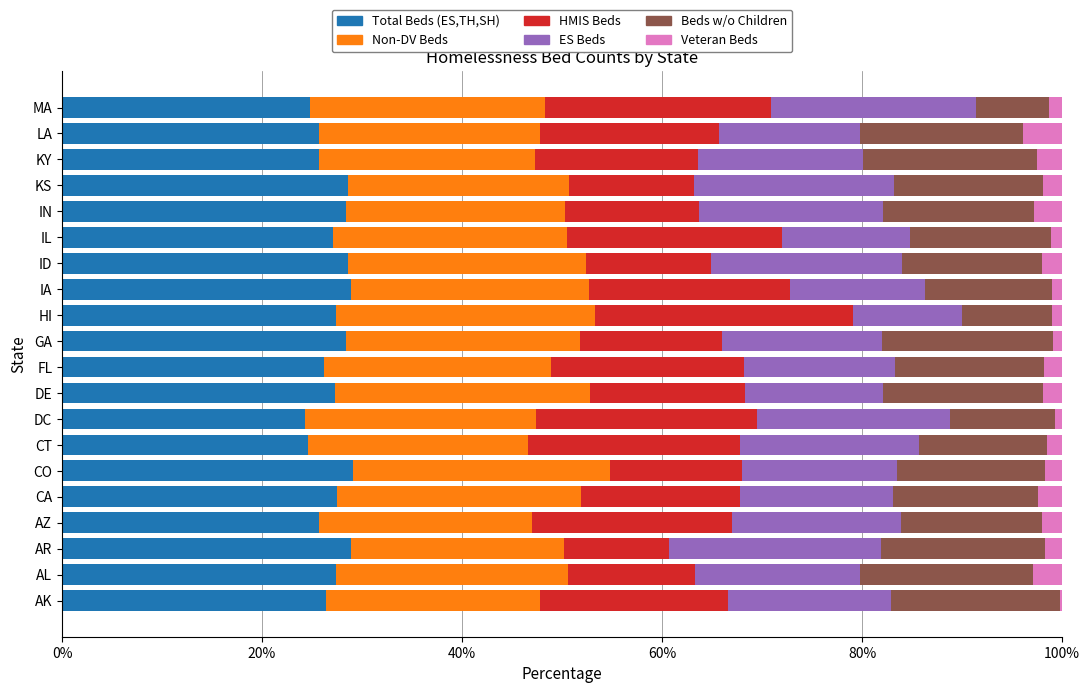

What is the highest value of the Total Beds (ES,TH,SH) series?

29.1